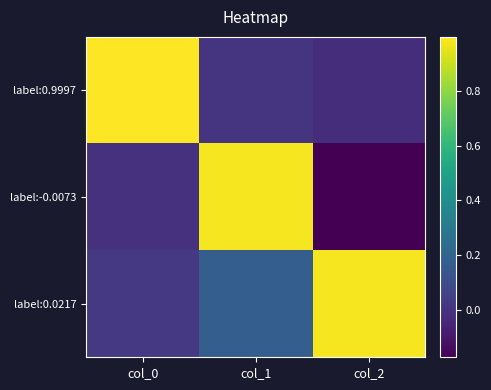

At col_0, list the series in order from smallest to largest.

label:-0.0073, label:0.0217, label:0.9997